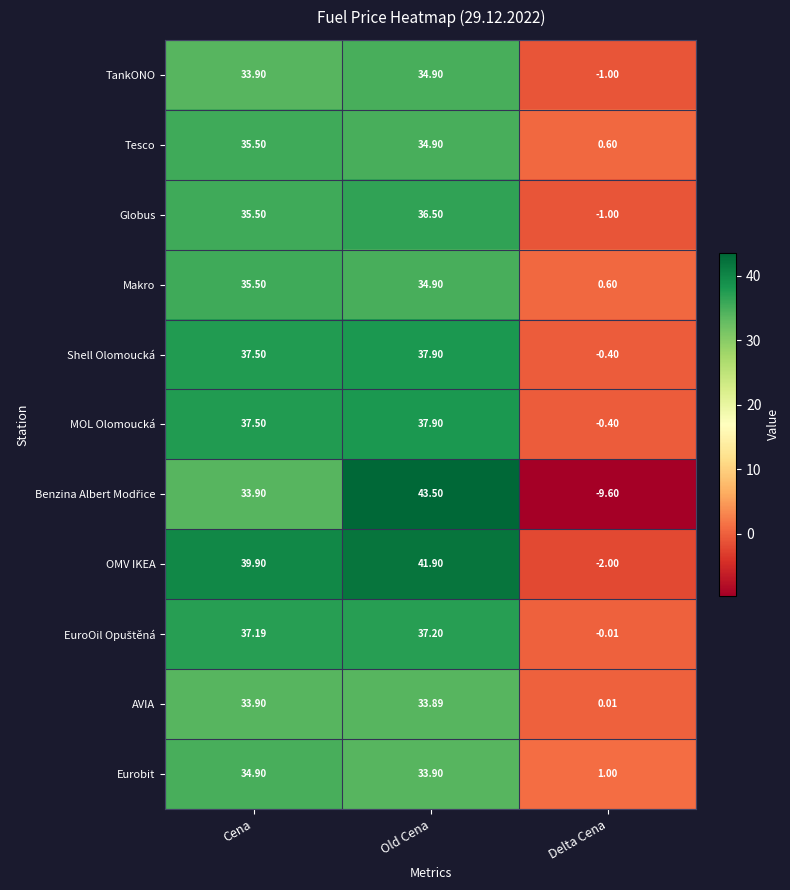

Where is AVIA nearest to the value 16?

Delta Cena